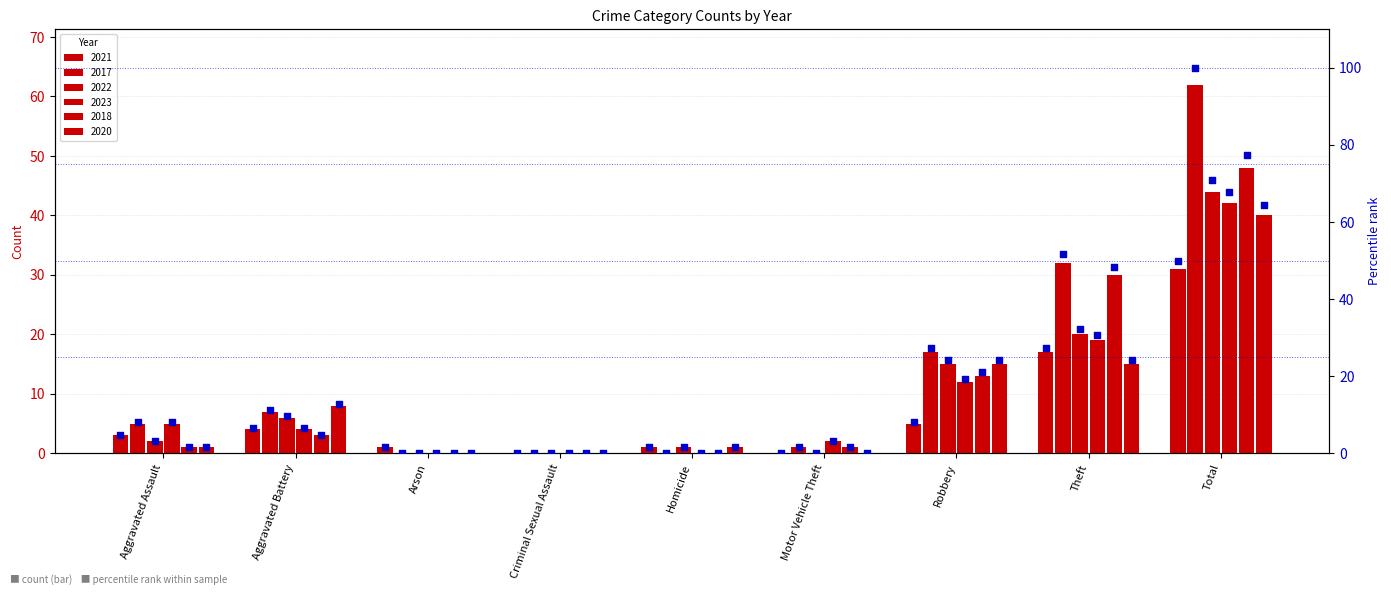

What is the ratio of the value at Aggravated Battery to the value at Total?

0.1